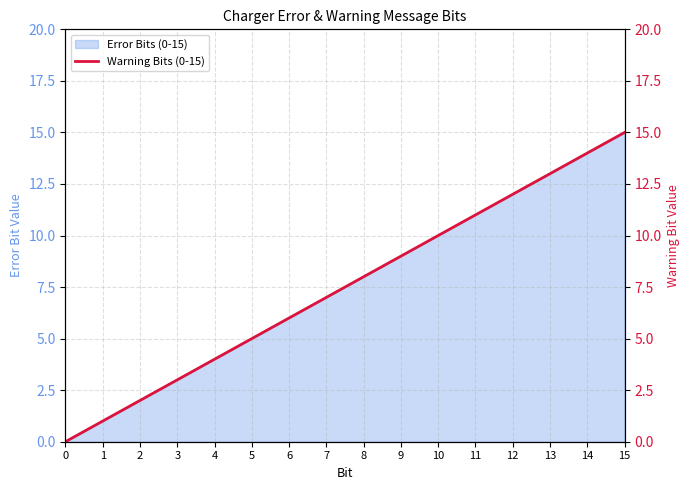

What is the value of the 12th point from the left?

11